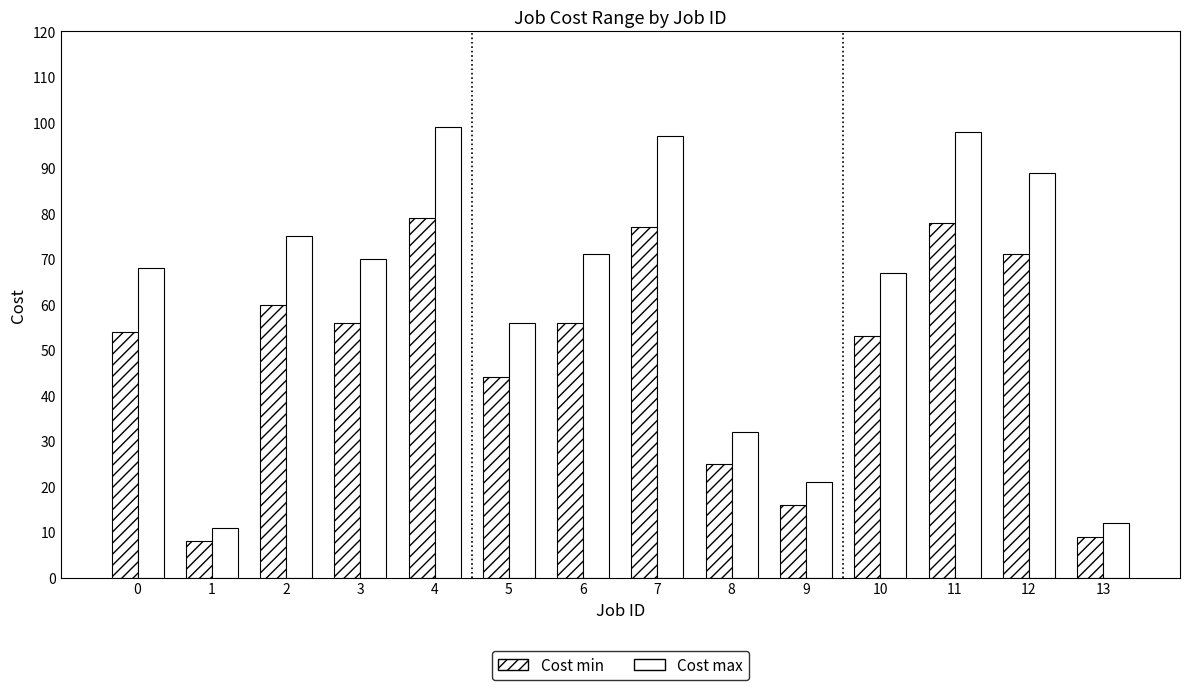

Does the chart contain stacked bars?

No